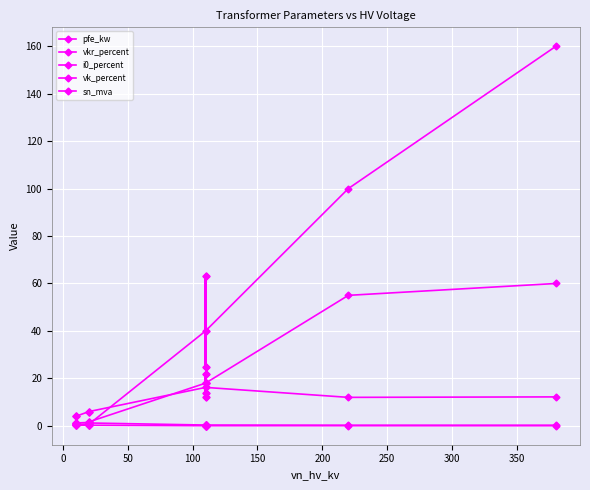

Is it true that vk_percent equals 5.2 at 300?

False